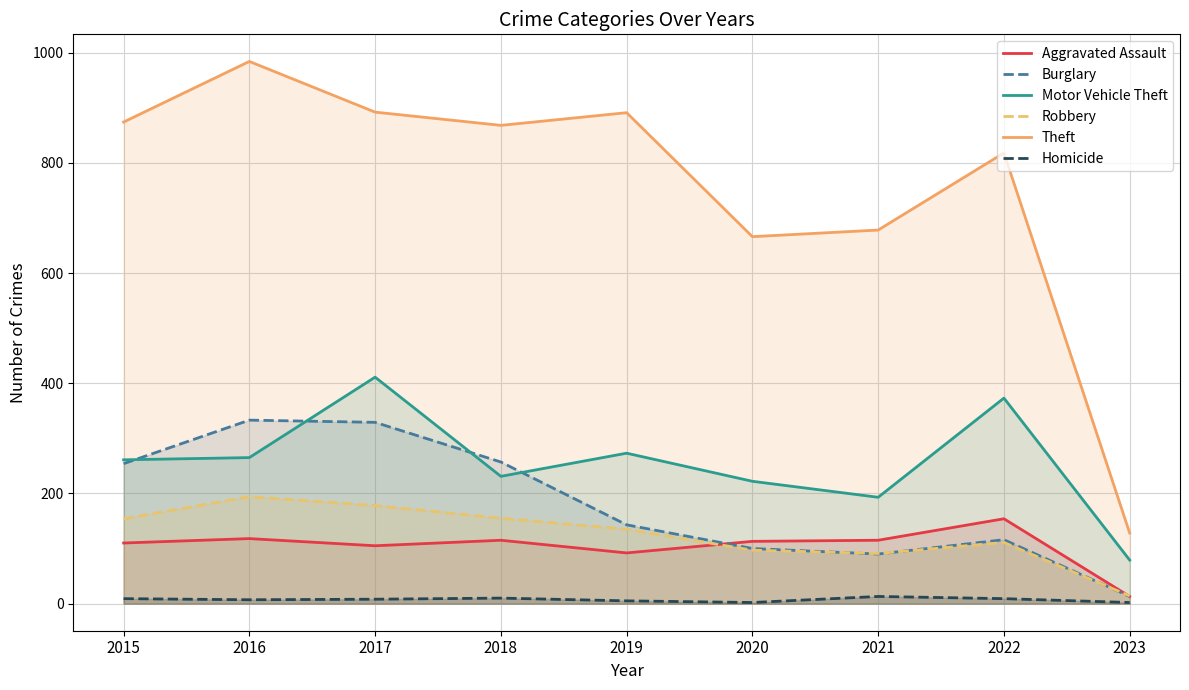

What is the value of the Homicide point at the 4th from the left?

10